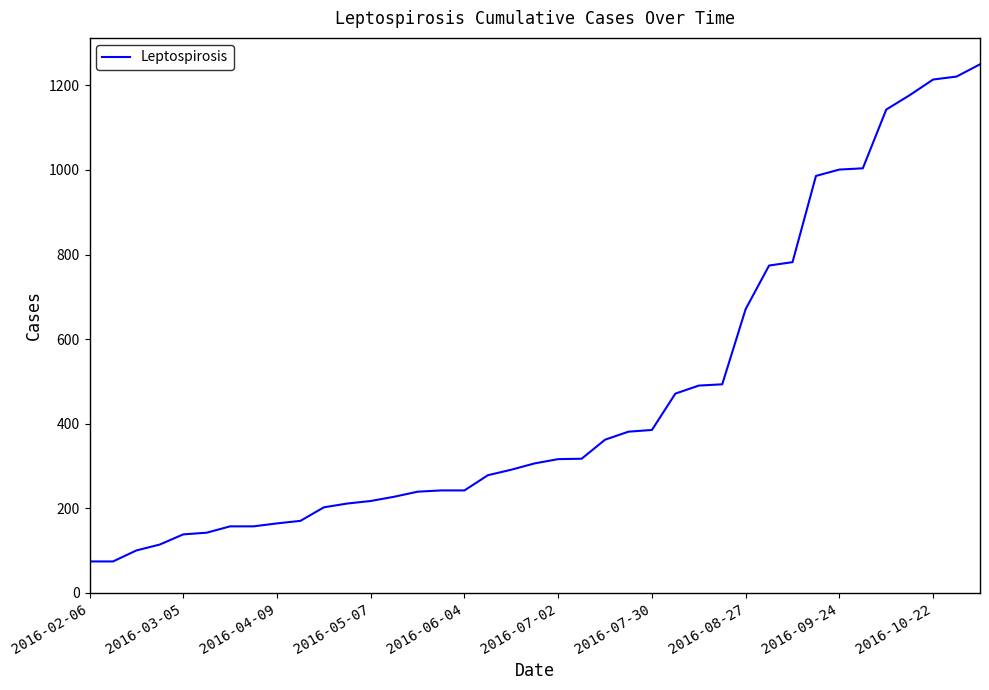

What is the difference between the maximum and minimum values?

1176